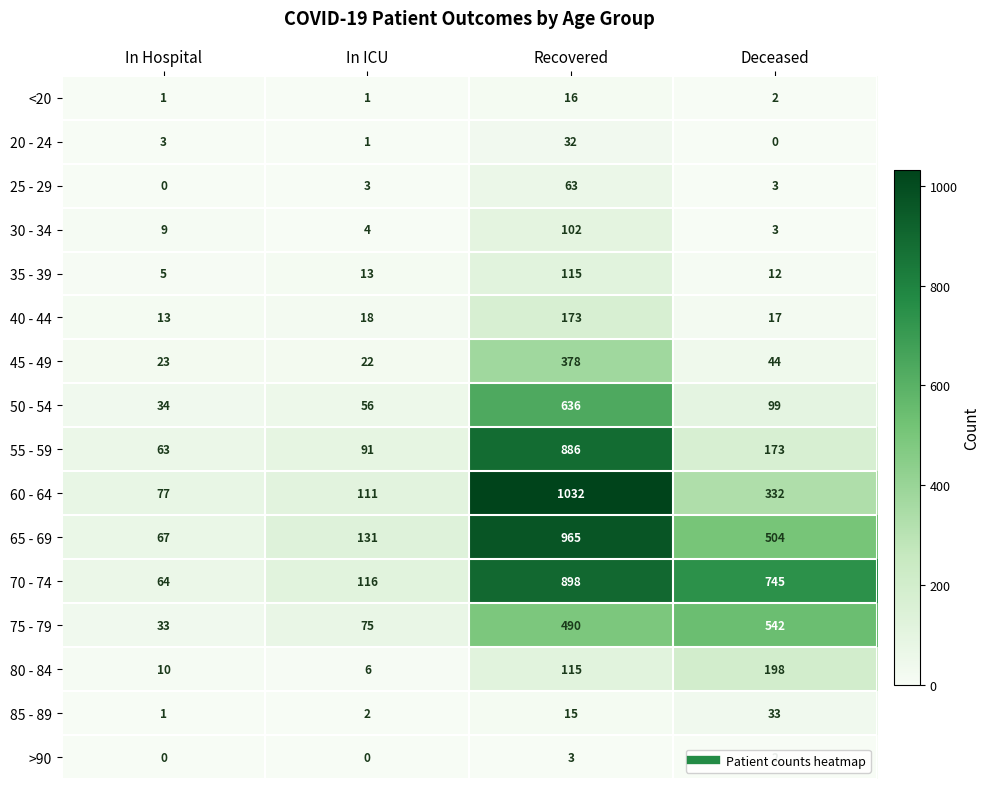

At which category is the sum across all series the highest?

Recovered